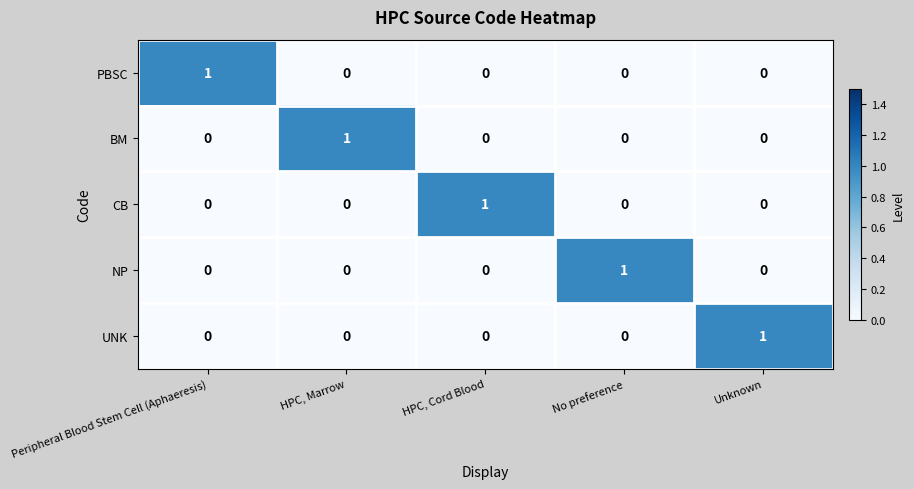

Is it true that NP equals 0 at No preference?

False